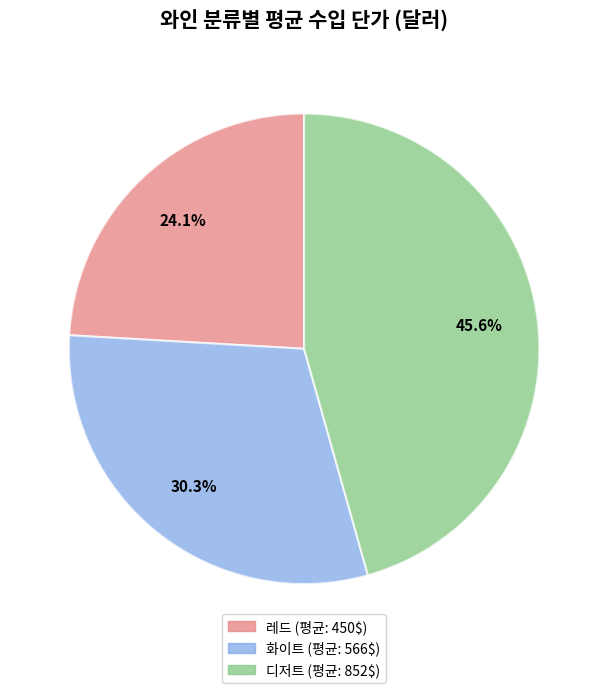

Rank the categories by value from lowest to highest.

레드, 화이트, 디저트